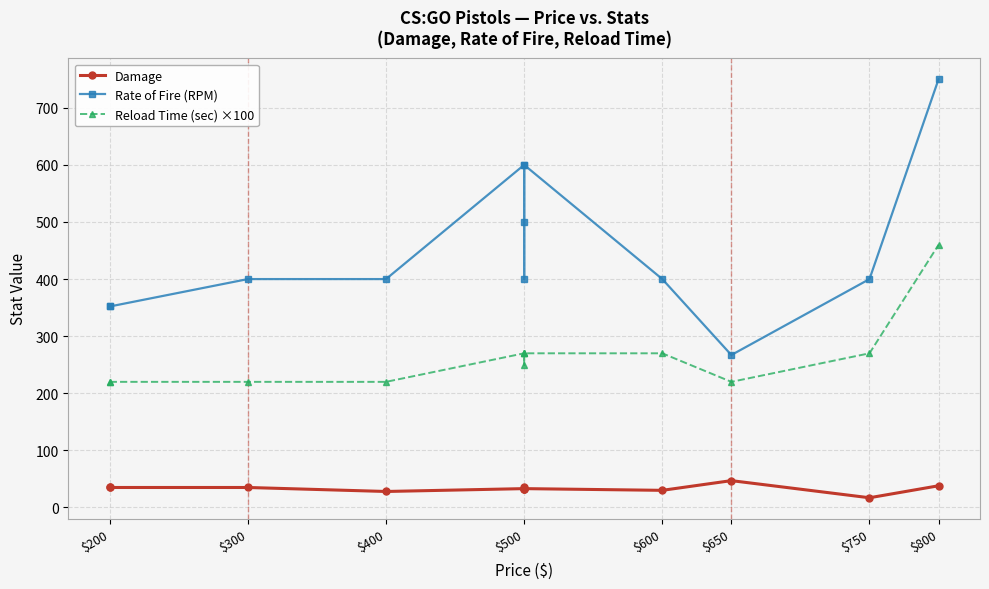

Is it true that Damage equals 23.3 at $500?

False